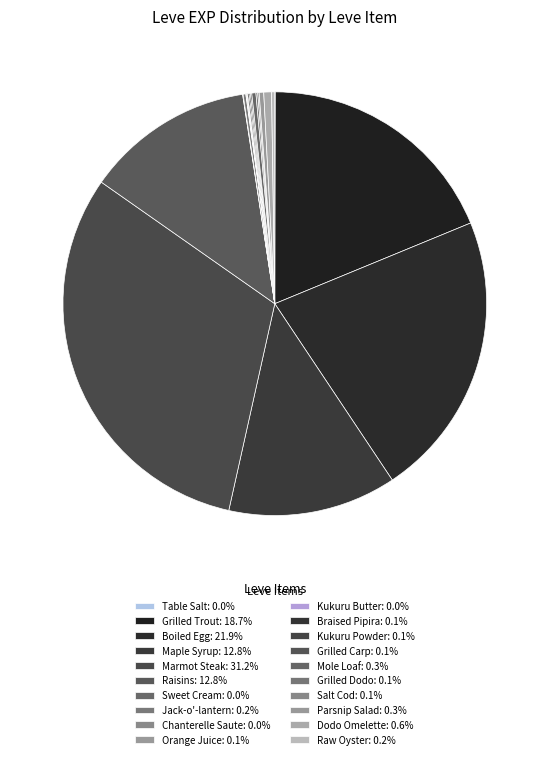

The Grilled Trout slice represents 19% of the pie. True or false?

True